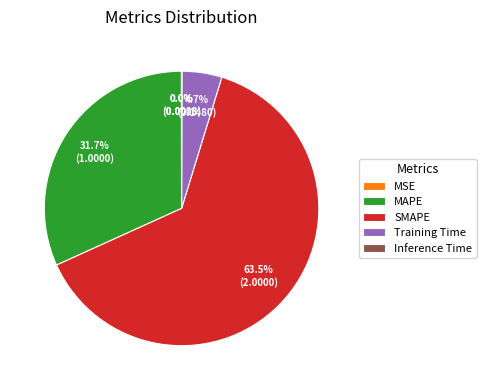

Is the sum of MAPE and SMAPE greater than half?

Yes